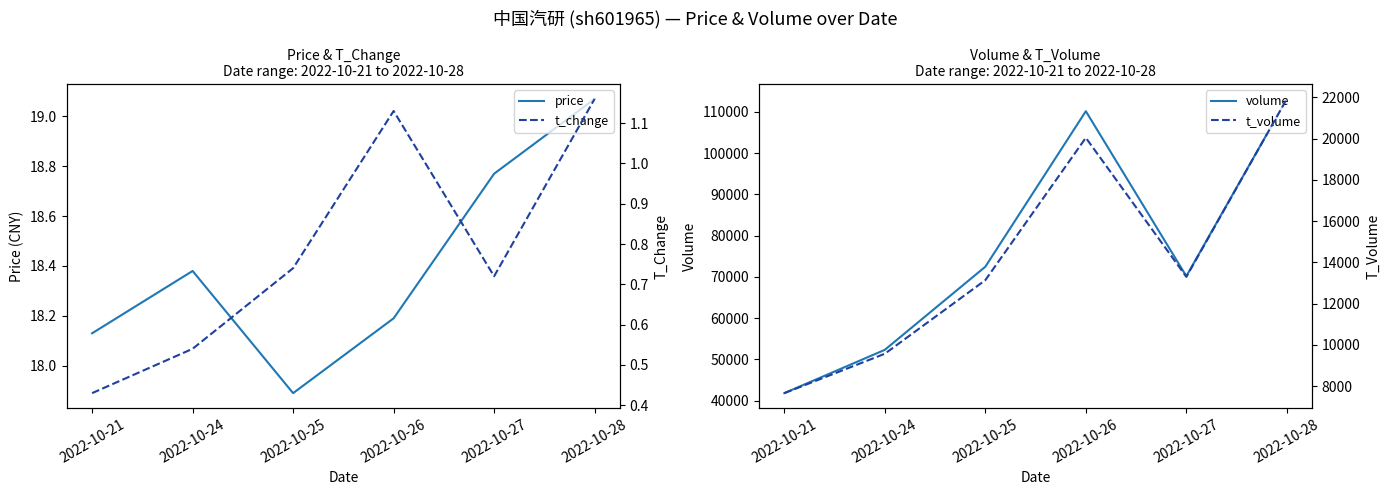

At which label is t_volume closest to 14787?

2022-10-27